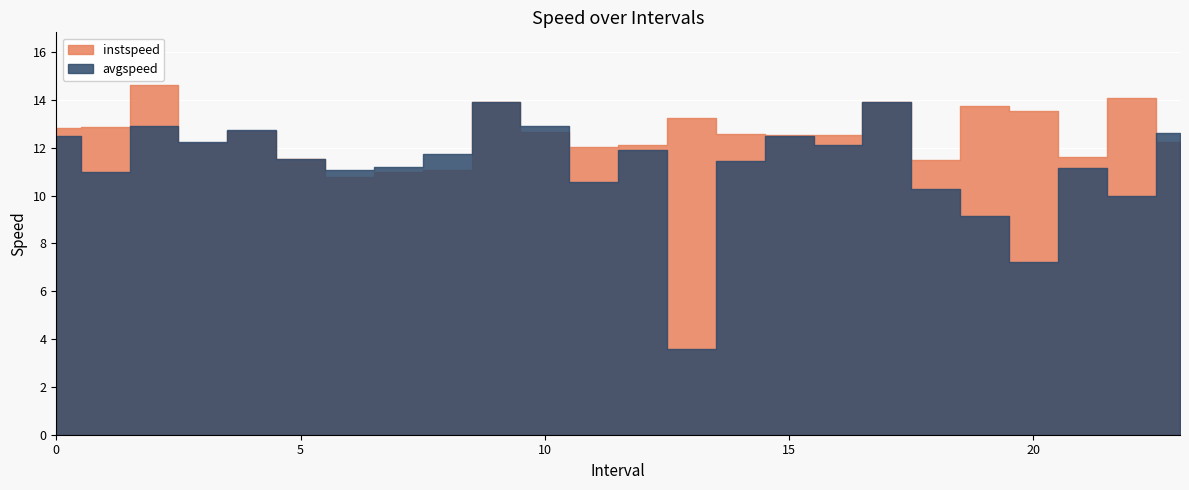

What are all the series names shown in the legend?

instspeed, avgspeed